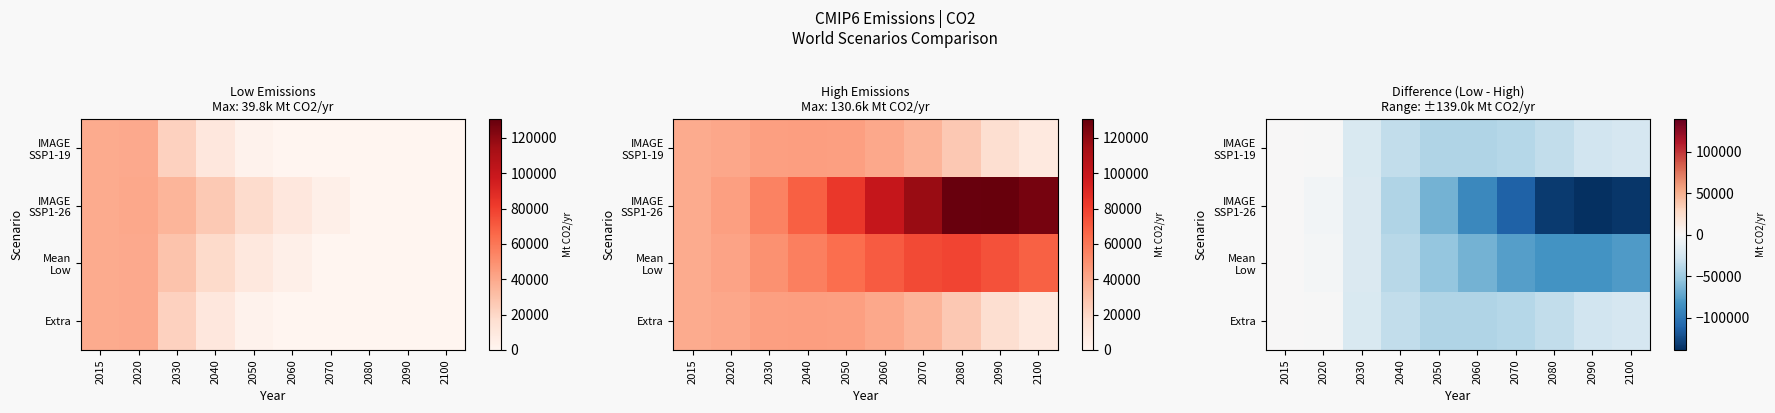

What is the sum of the Mean Low values at 2070 and 2020?

-78451.7